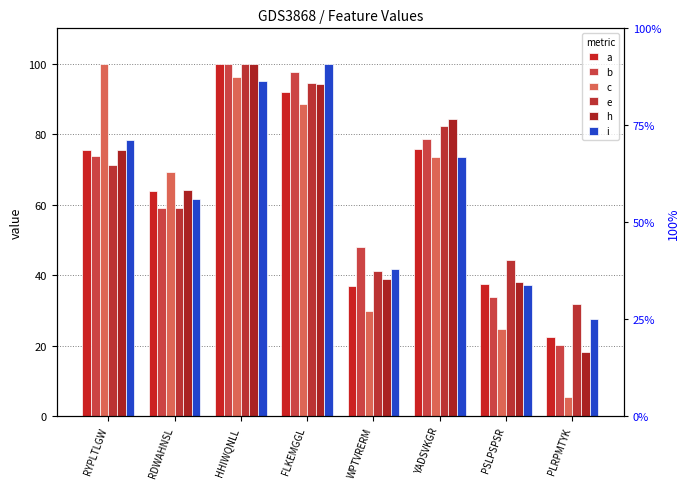

List the labels in order of b value, smallest first.

PLRPMTYK, PSLPSPSR, WPTVRERM, RDWAHNSL, RYPLTLGW, YADSVKGR, FLKEMGGL, HHIWQNLL